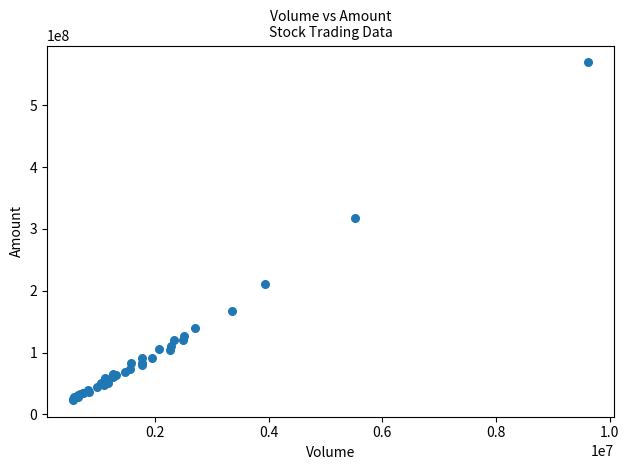

What Y value in the scatter plot is closest to 296372599?

317075040